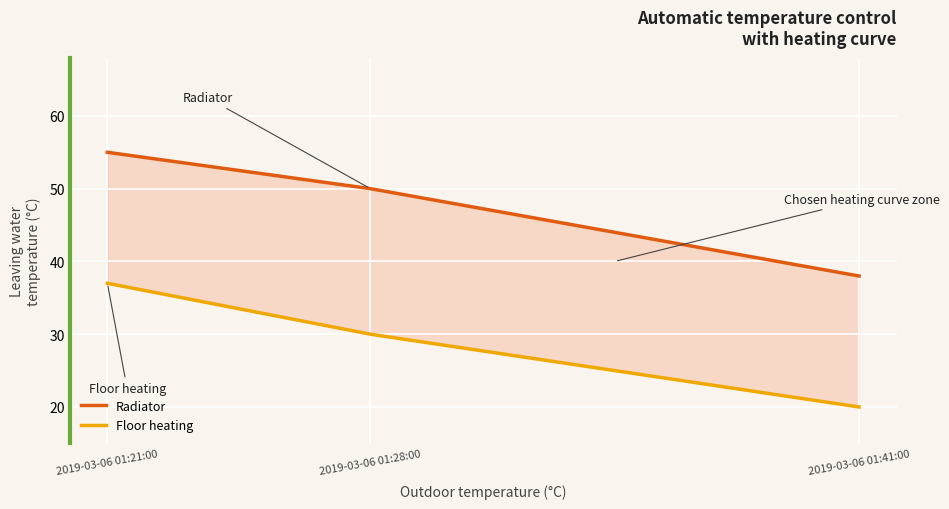

Where does the Radiator series first go above 50?

2019-03-06 01:21:00